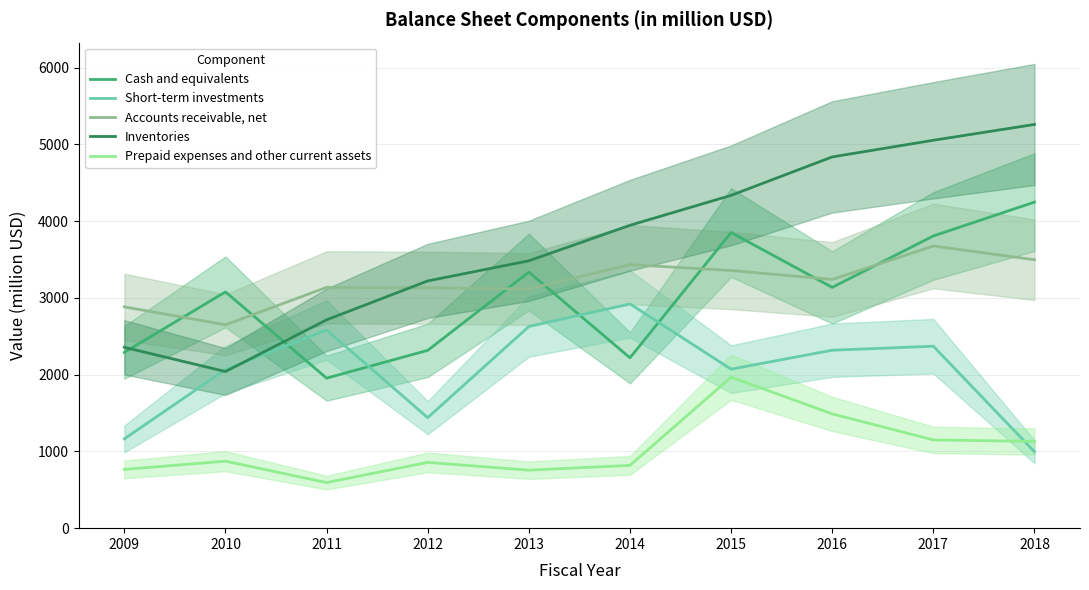

At which label is Inventories closest to 3651?

2013